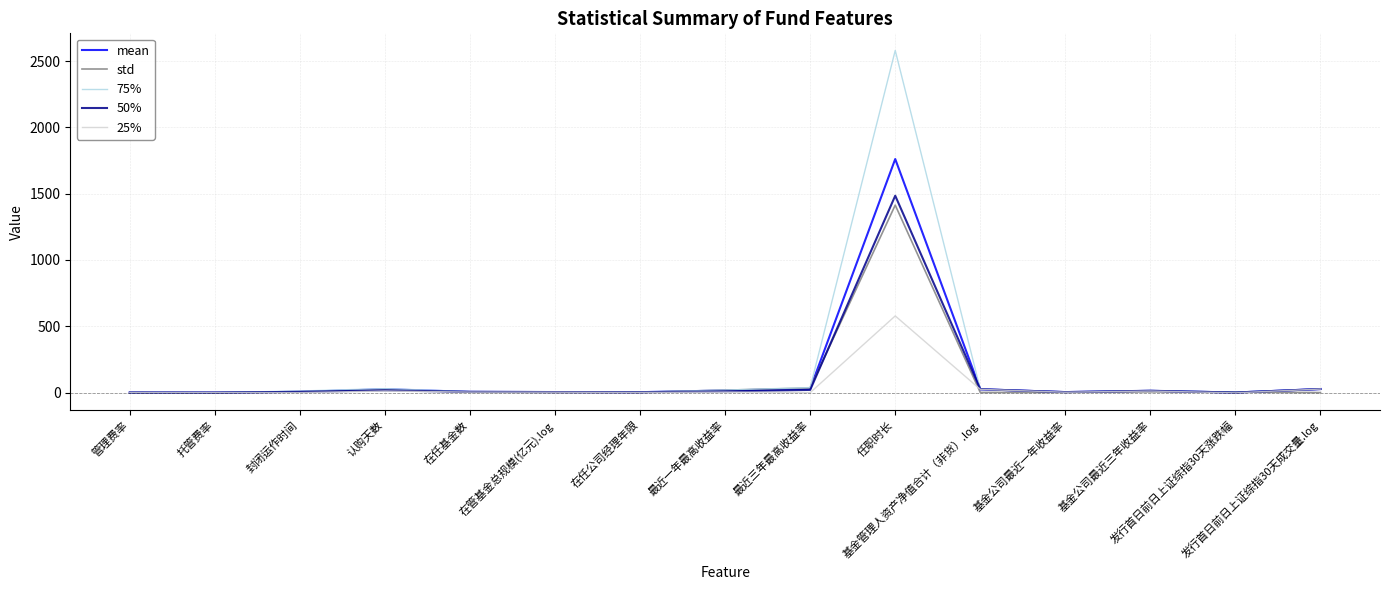

Which series has the widest spread of values?

75%